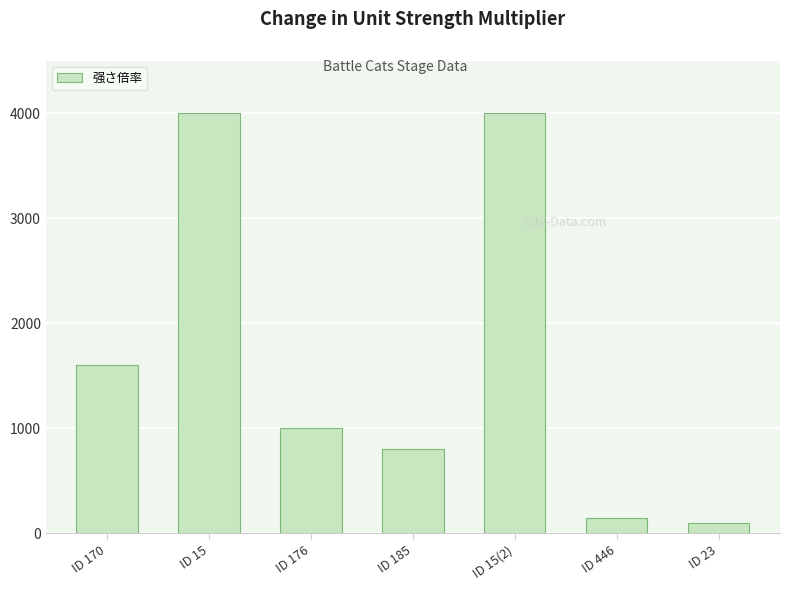

Where is the data nearest to the value 2050?

ID 170